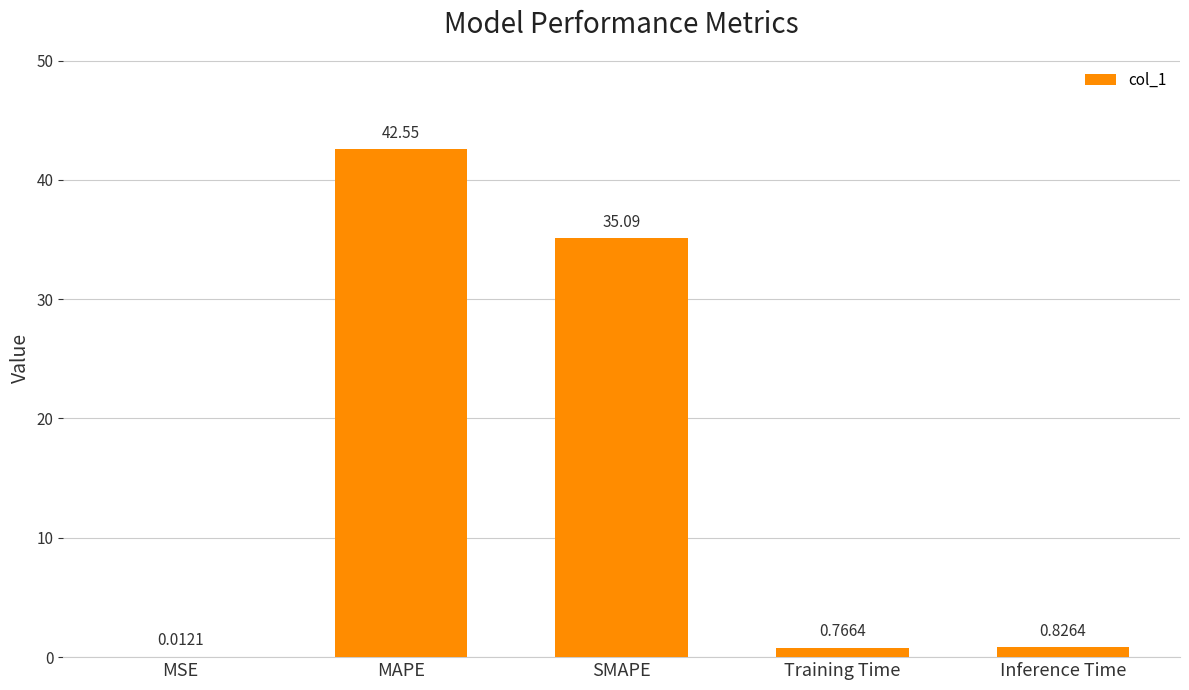

What is the change in value from MAPE to Inference Time?

-41.7